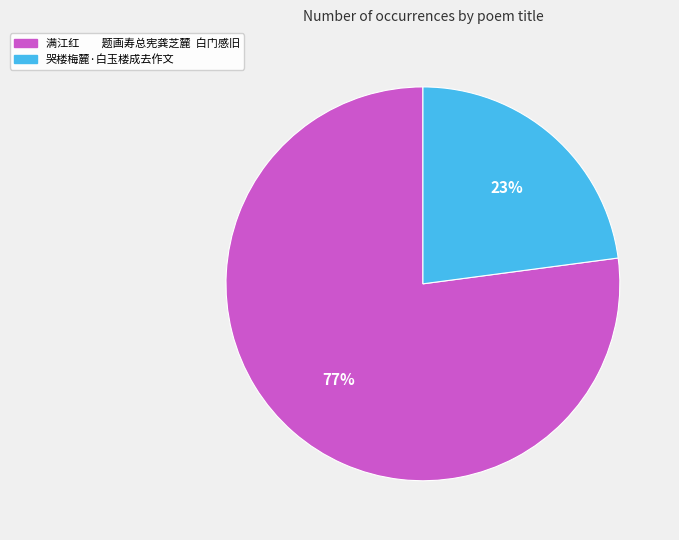

The 哭楼梅麓·白玉楼成去作文 slice represents 36% of the pie. True or false?

False